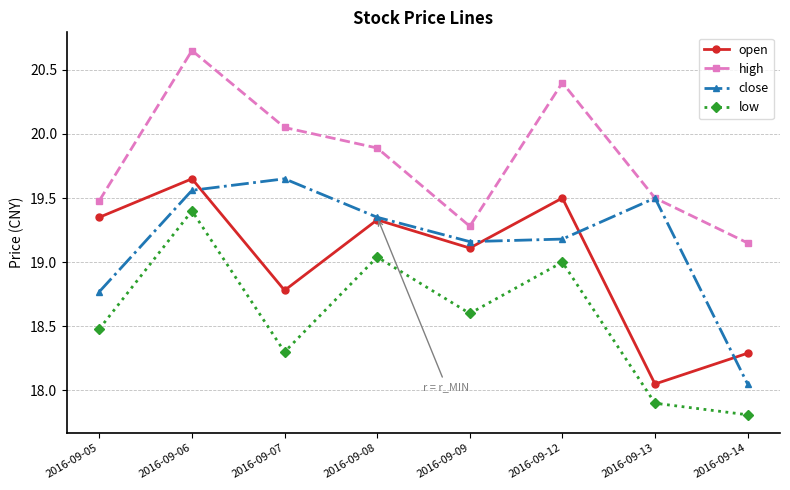

True or false: low and high cross at least once.

False